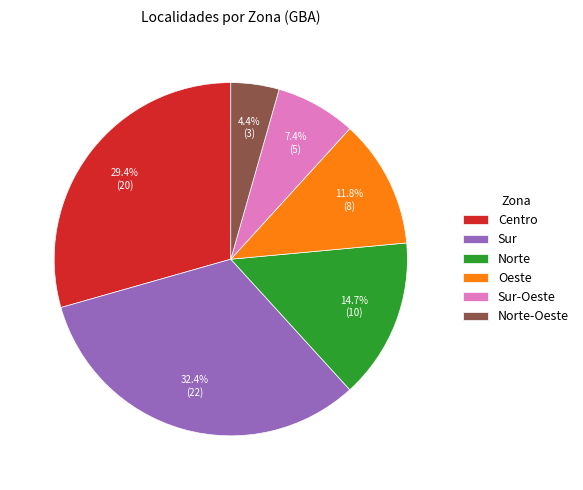

Which category has the biggest portion of the pie?

Sur